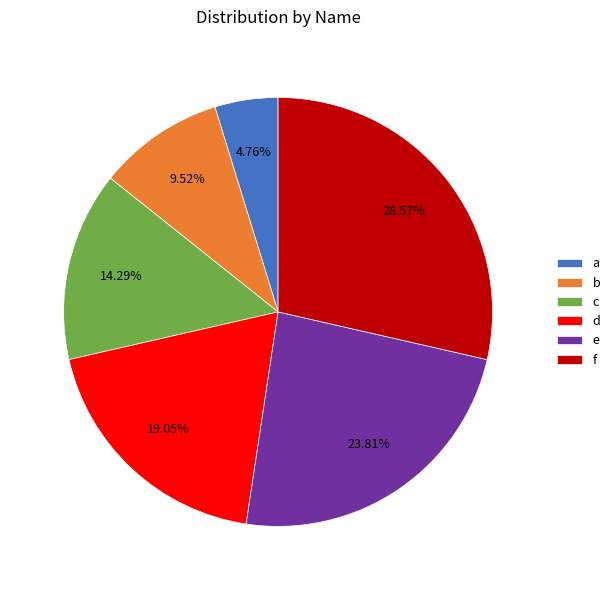

What percentage do b and d together represent?

28.6%